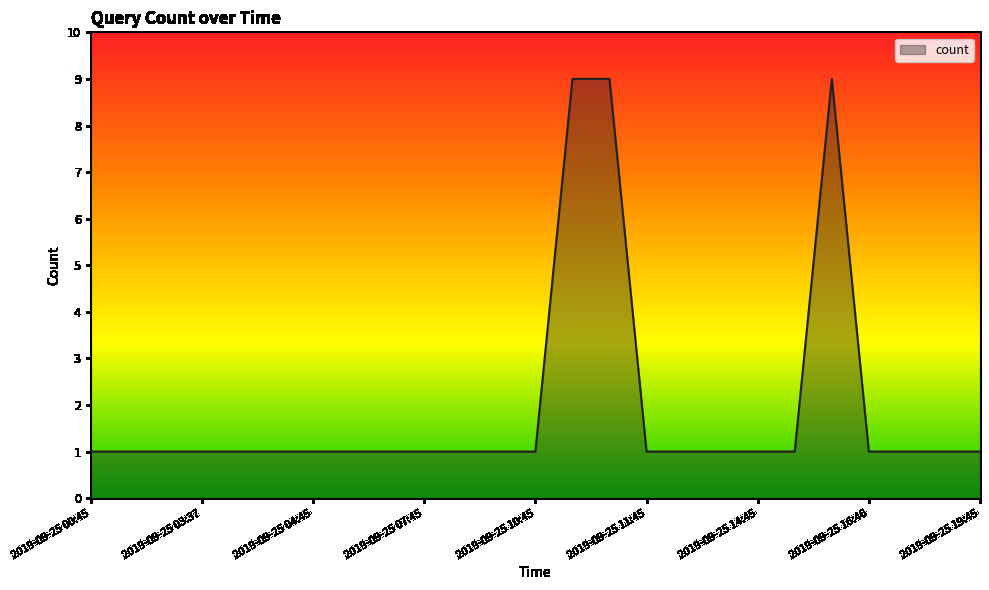

Reading right to left, transcribe all the data shown in this chart.

1	1	1	1	9	1	1	1	1	1	9	9	1	1	1	1	1	1	1	1	1	1	1	1	1